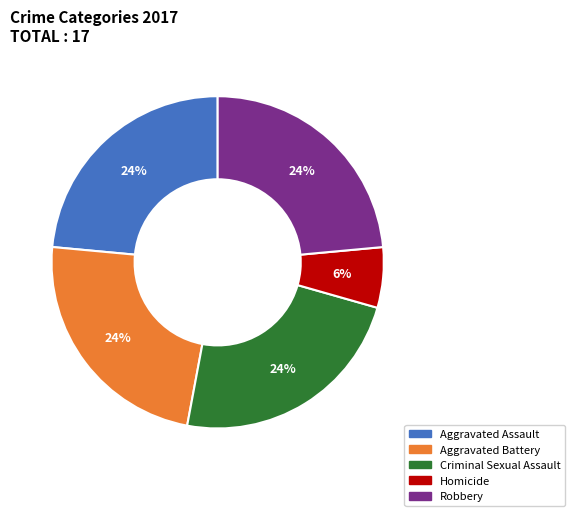

Count the number of slices in the pie.

5